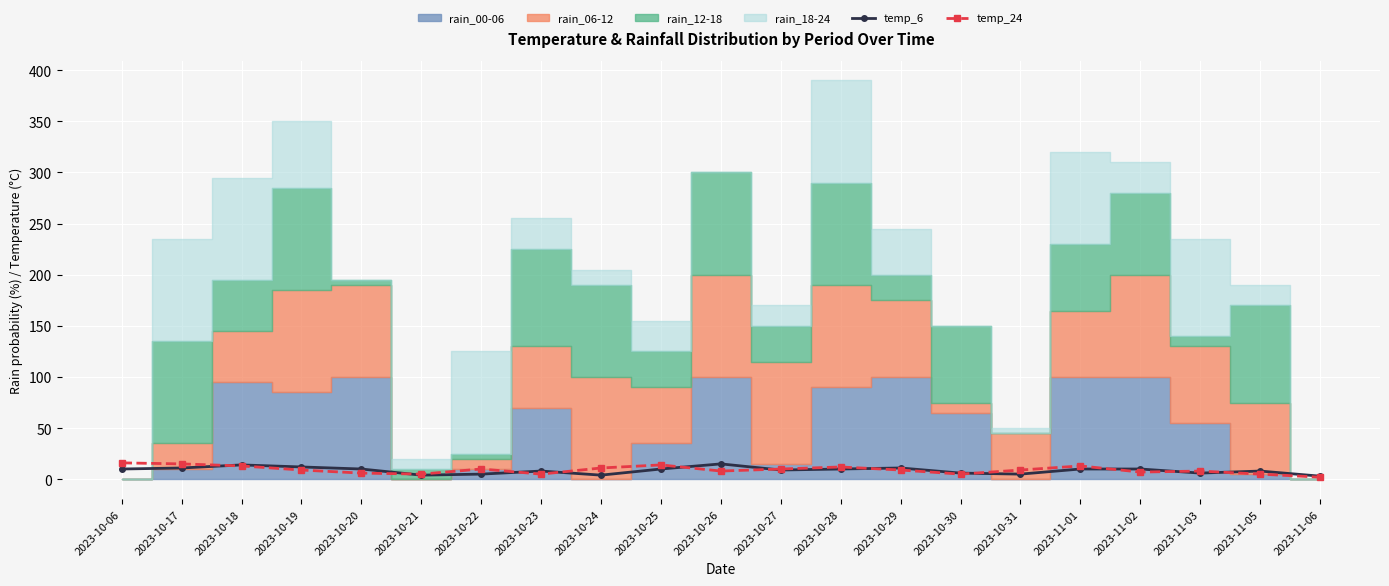

The value of temp_24 at 2023-10-18 is 13. True or false?

True